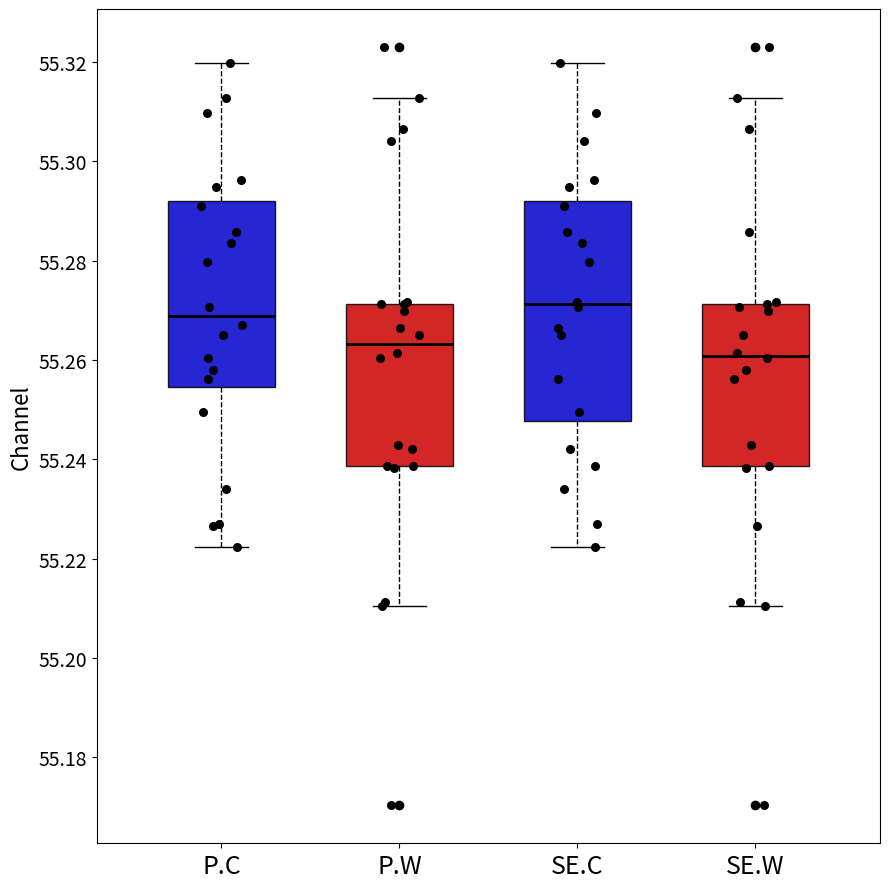

Reading left to right, read every box against the y-axis: the position of its median line, the range the box covers, and the ends of its whiskers. The values are not printed on the chart, so give them approximately, as read against the axis.

P.C: median 55.268, box 55.254 to 55.292, whiskers 55.222 to 55.320
P.W: median 55.264, box 55.238 to 55.272, whiskers 55.210 to 55.312
SE.C: median 55.272, box 55.248 to 55.292, whiskers 55.222 to 55.320
SE.W: median 55.260, box 55.238 to 55.272, whiskers 55.210 to 55.312